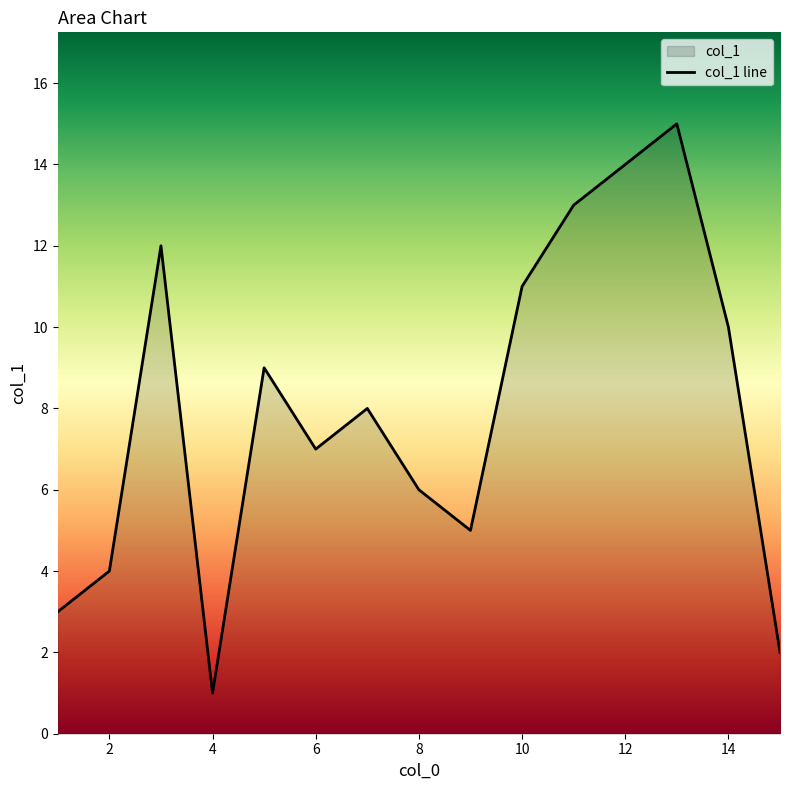

What is the difference between the values at 14 and 2?

6